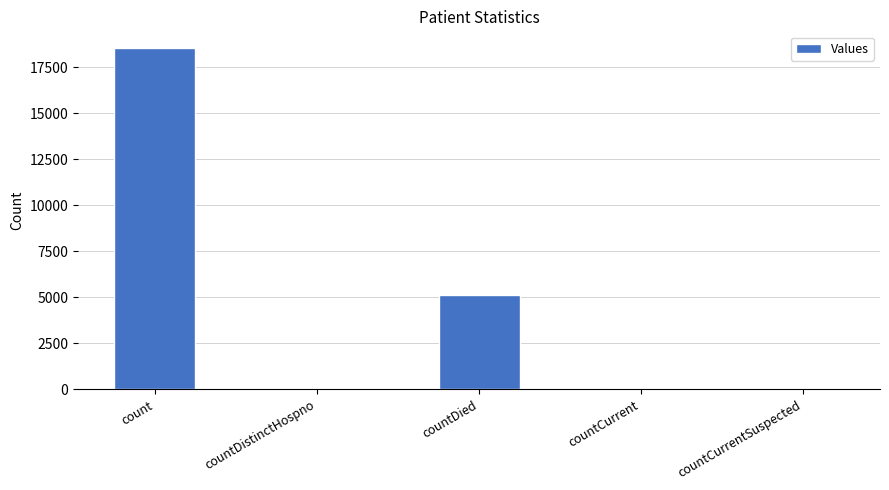

The chart shows a value of -11357 at countCurrentSuspected. True or false?

False